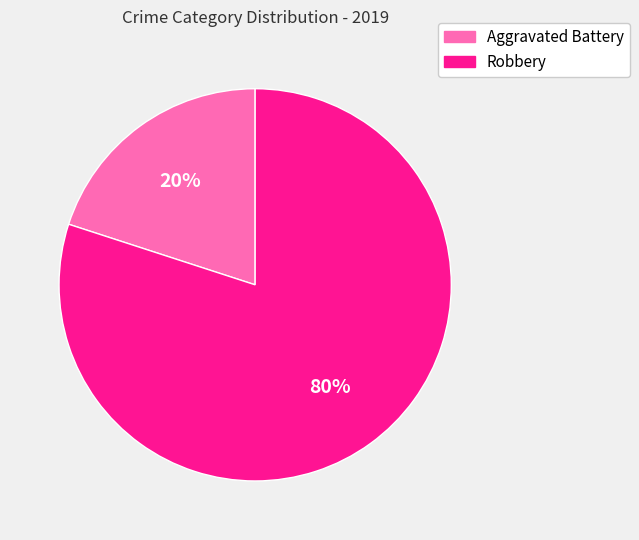

Which category has the biggest portion of the pie?

Robbery